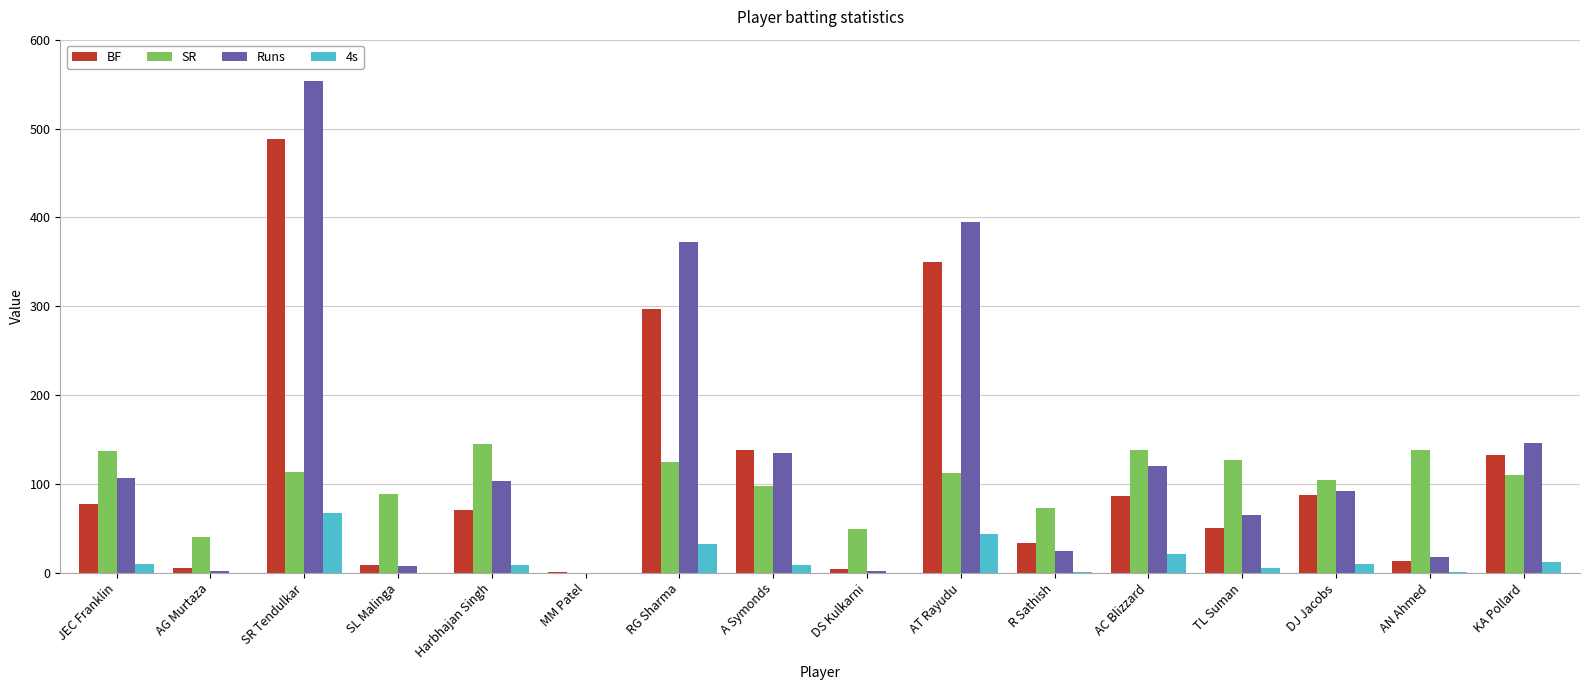

At which label does BF reach its peak?

SR Tendulkar